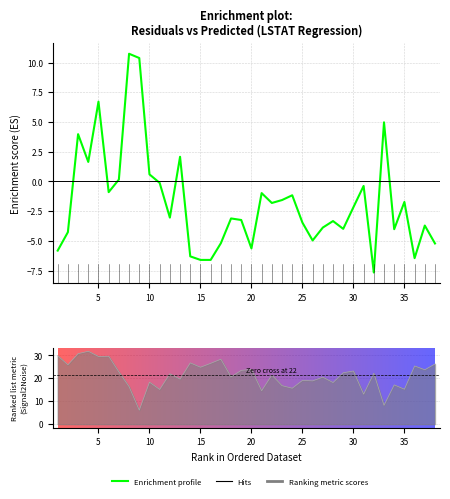

Reading left to right, what are all the values shown in this chart?

-5.8	-4.3	4.0	1.6	6.7	-0.9	0.2	10.7	10.4	0.6	-0.1	-3.0	2.1	-6.3	-6.6	-6.6	-5.2	-3.1	-3.2	-5.6	-1.0	-1.8	-1.6	-1.2	-3.5	-5.0	-3.9	-3.3	-4.0	-2.2	-0.4	-7.7	5.0	-4.0	-1.7	-6.5	-3.7	-5.2